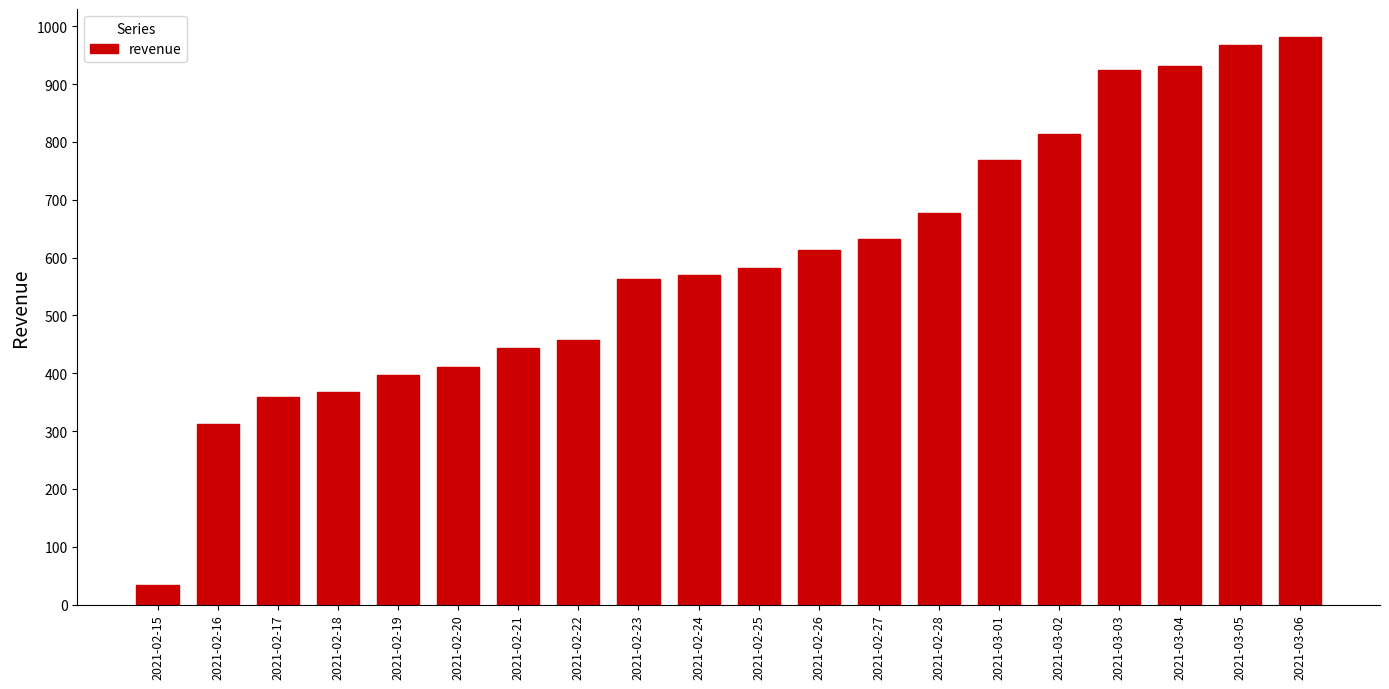

How many values are below 582?

10